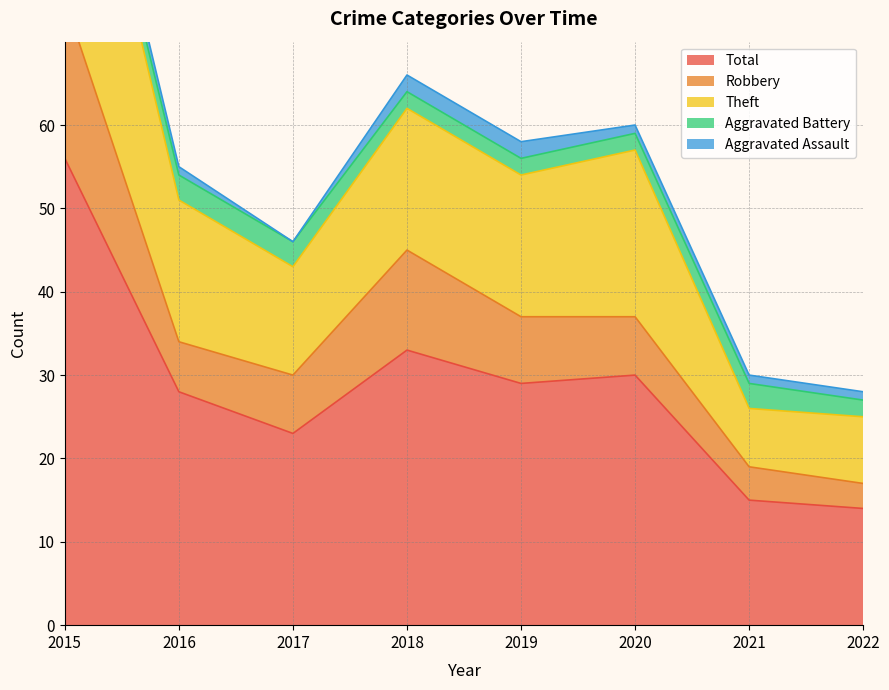

True or false: Total has a value of 22 at 2022.

False